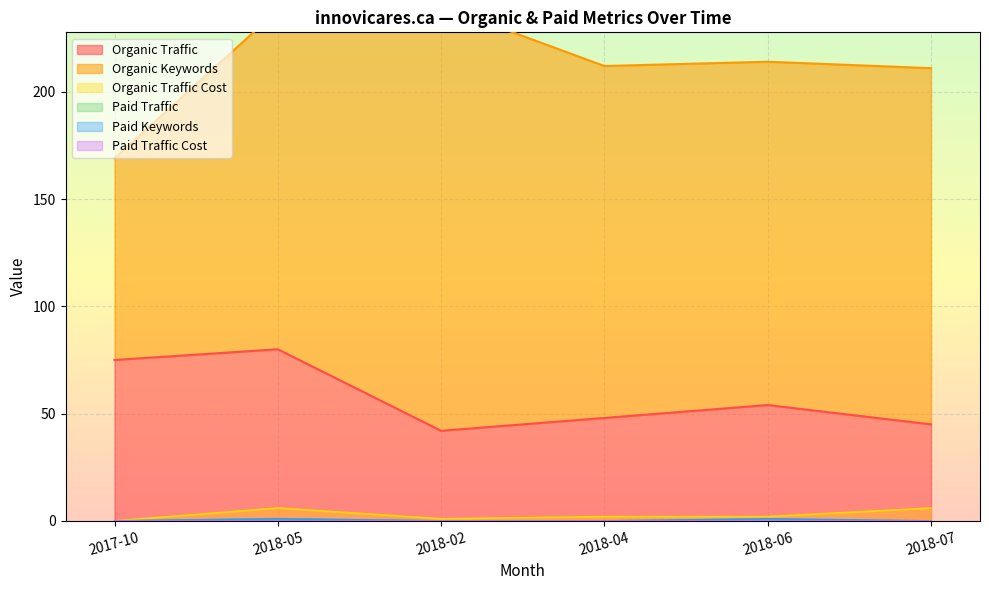

What is the label of the 5th point from the left?

2018-06